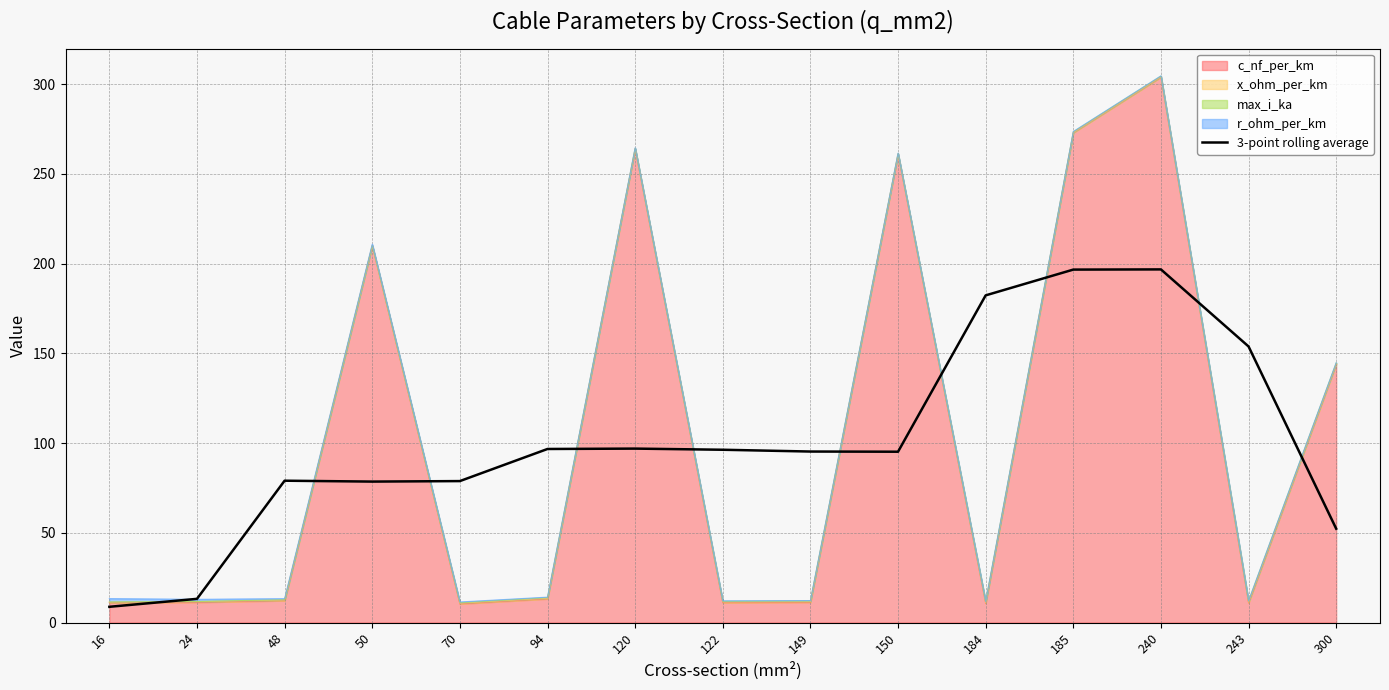

At which category does the chart reach its peak across all series?

240